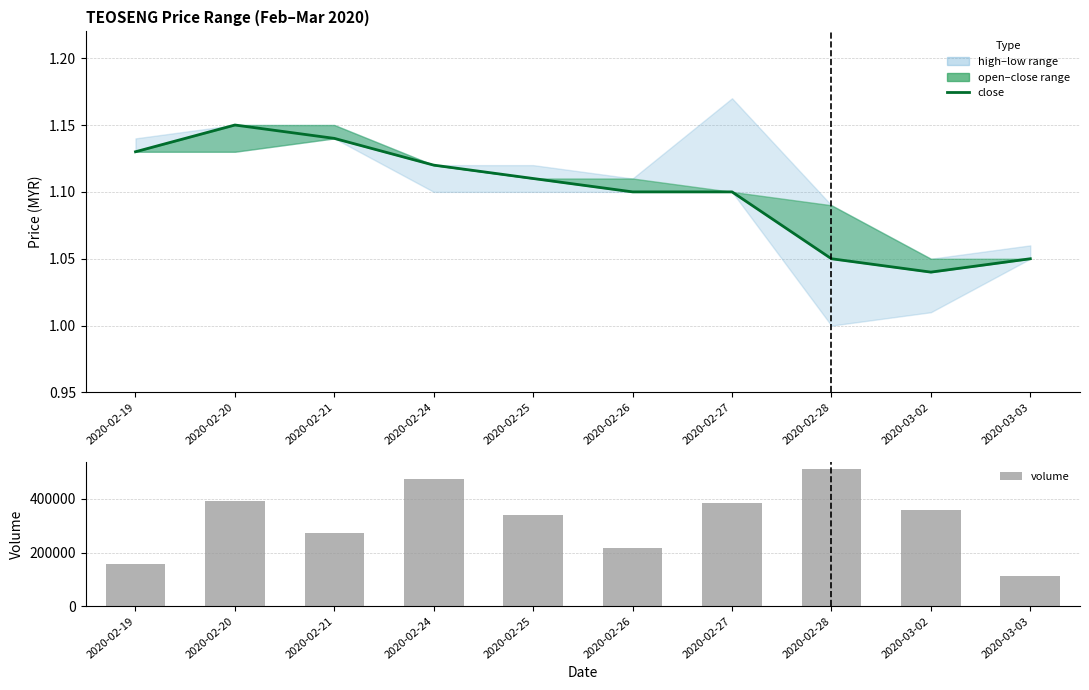

Between 2020-02-28 and 2020-02-21, which is larger?

2020-02-21